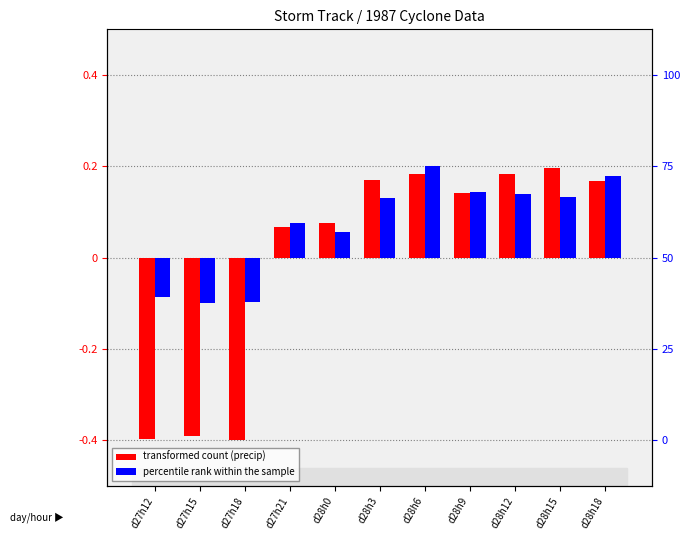

What is the difference between the second highest and minimum values in the transformed count series?

0.6